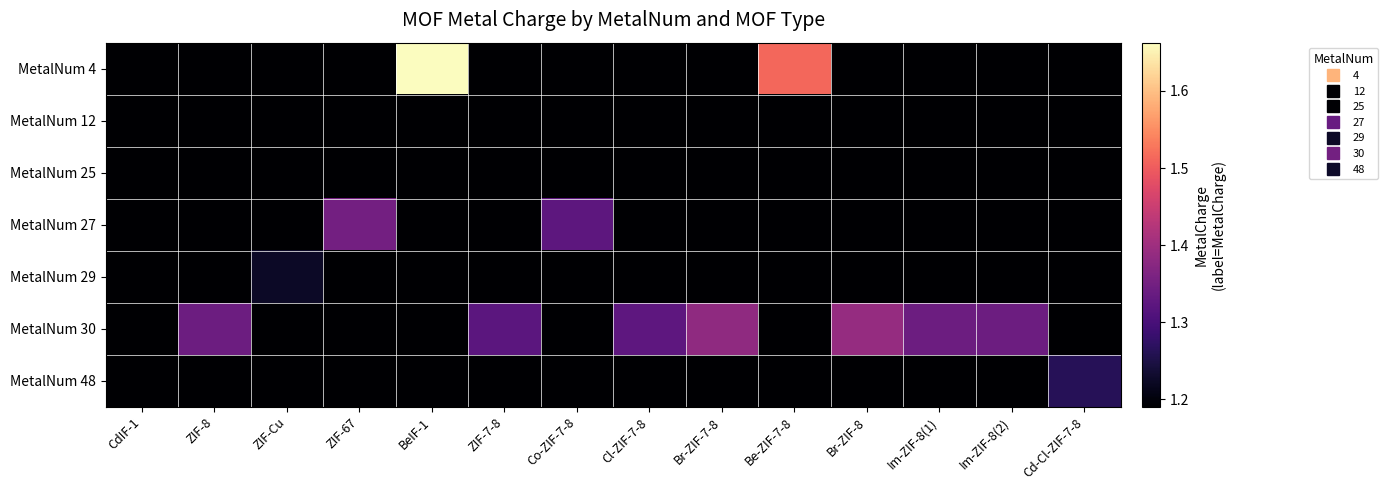

Reading right to left, what are all the values shown in this chart?

row_0: Cd-Cl-ZIF-7-8=0.0	Im-ZIF-8(2)=0.0	Im-ZIF-8(1)=0.0	Br-ZIF-8=0.0	Be-ZIF-7-8=1.5	Br-ZIF-7-8=0.0	Cl-ZIF-7-8=0.0	Co-ZIF-7-8=0.0	ZIF-7-8=0.0	BeIF-1=1.7	ZIF-67=0.0	ZIF-Cu=0.0	ZIF-8=0.0	CdIF-1=0.0
row_1: Cd-Cl-ZIF-7-8=0.0	Im-ZIF-8(2)=0.0	Im-ZIF-8(1)=0.0	Br-ZIF-8=0.0	Be-ZIF-7-8=0.0	Br-ZIF-7-8=0.0	Cl-ZIF-7-8=0.0	Co-ZIF-7-8=0.0	ZIF-7-8=0.0	BeIF-1=0.0	ZIF-67=0.0	ZIF-Cu=0.0	ZIF-8=0.0	CdIF-1=0.0
row_2: Cd-Cl-ZIF-7-8=0.0	Im-ZIF-8(2)=0.0	Im-ZIF-8(1)=0.0	Br-ZIF-8=0.0	Be-ZIF-7-8=0.0	Br-ZIF-7-8=0.0	Cl-ZIF-7-8=0.0	Co-ZIF-7-8=0.0	ZIF-7-8=0.0	BeIF-1=0.0	ZIF-67=0.0	ZIF-Cu=0.0	ZIF-8=0.0	CdIF-1=0.0
row_3: Cd-Cl-ZIF-7-8=0.0	Im-ZIF-8(2)=0.0	Im-ZIF-8(1)=0.0	Br-ZIF-8=0.0	Be-ZIF-7-8=0.0	Br-ZIF-7-8=0.0	Cl-ZIF-7-8=0.0	Co-ZIF-7-8=1.3	ZIF-7-8=0.0	BeIF-1=0.0	ZIF-67=1.3	ZIF-Cu=0.0	ZIF-8=0.0	CdIF-1=0.0
row_4: Cd-Cl-ZIF-7-8=0.0	Im-ZIF-8(2)=0.0	Im-ZIF-8(1)=0.0	Br-ZIF-8=0.0	Be-ZIF-7-8=0.0	Br-ZIF-7-8=0.0	Cl-ZIF-7-8=0.0	Co-ZIF-7-8=0.0	ZIF-7-8=0.0	BeIF-1=0.0	ZIF-67=0.0	ZIF-Cu=1.2	ZIF-8=0.0	CdIF-1=0.0
row_5: Cd-Cl-ZIF-7-8=0.0	Im-ZIF-8(2)=1.3	Im-ZIF-8(1)=1.3	Br-ZIF-8=1.4	Be-ZIF-7-8=0.0	Br-ZIF-7-8=1.4	Cl-ZIF-7-8=1.3	Co-ZIF-7-8=0.0	ZIF-7-8=1.3	BeIF-1=0.0	ZIF-67=0.0	ZIF-Cu=0.0	ZIF-8=1.3	CdIF-1=0.0
row_6: Cd-Cl-ZIF-7-8=1.3	Im-ZIF-8(2)=0.0	Im-ZIF-8(1)=0.0	Br-ZIF-8=0.0	Be-ZIF-7-8=0.0	Br-ZIF-7-8=0.0	Cl-ZIF-7-8=0.0	Co-ZIF-7-8=0.0	ZIF-7-8=0.0	BeIF-1=0.0	ZIF-67=0.0	ZIF-Cu=0.0	ZIF-8=0.0	CdIF-1=1.2